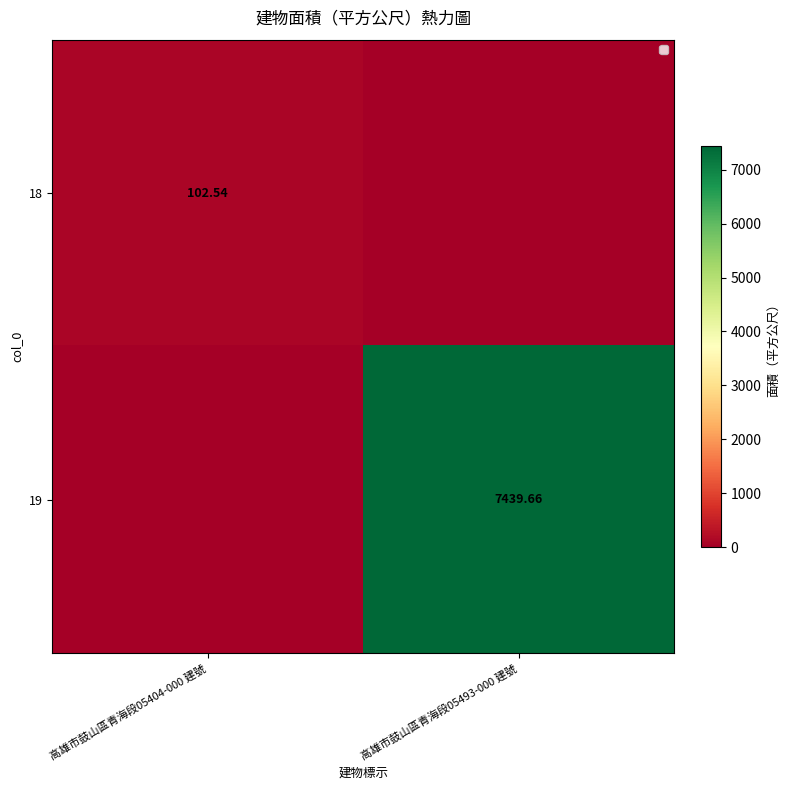

Which category has the highest value in the 19 series?

高雄市鼓山區青海段05493-000 建號